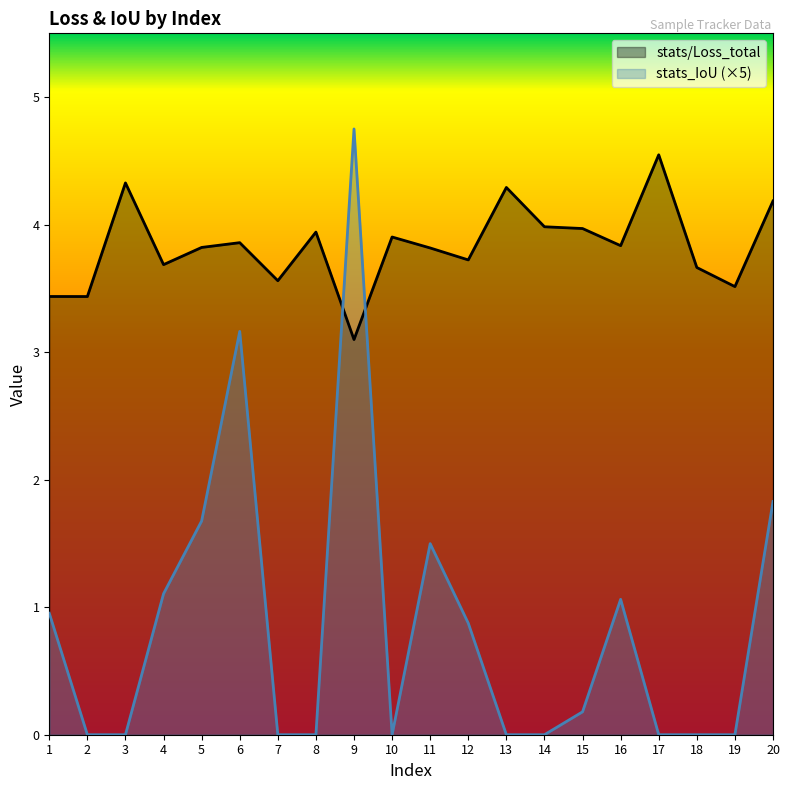

The value of stats/Loss_total at 4 is 1.2. True or false?

False